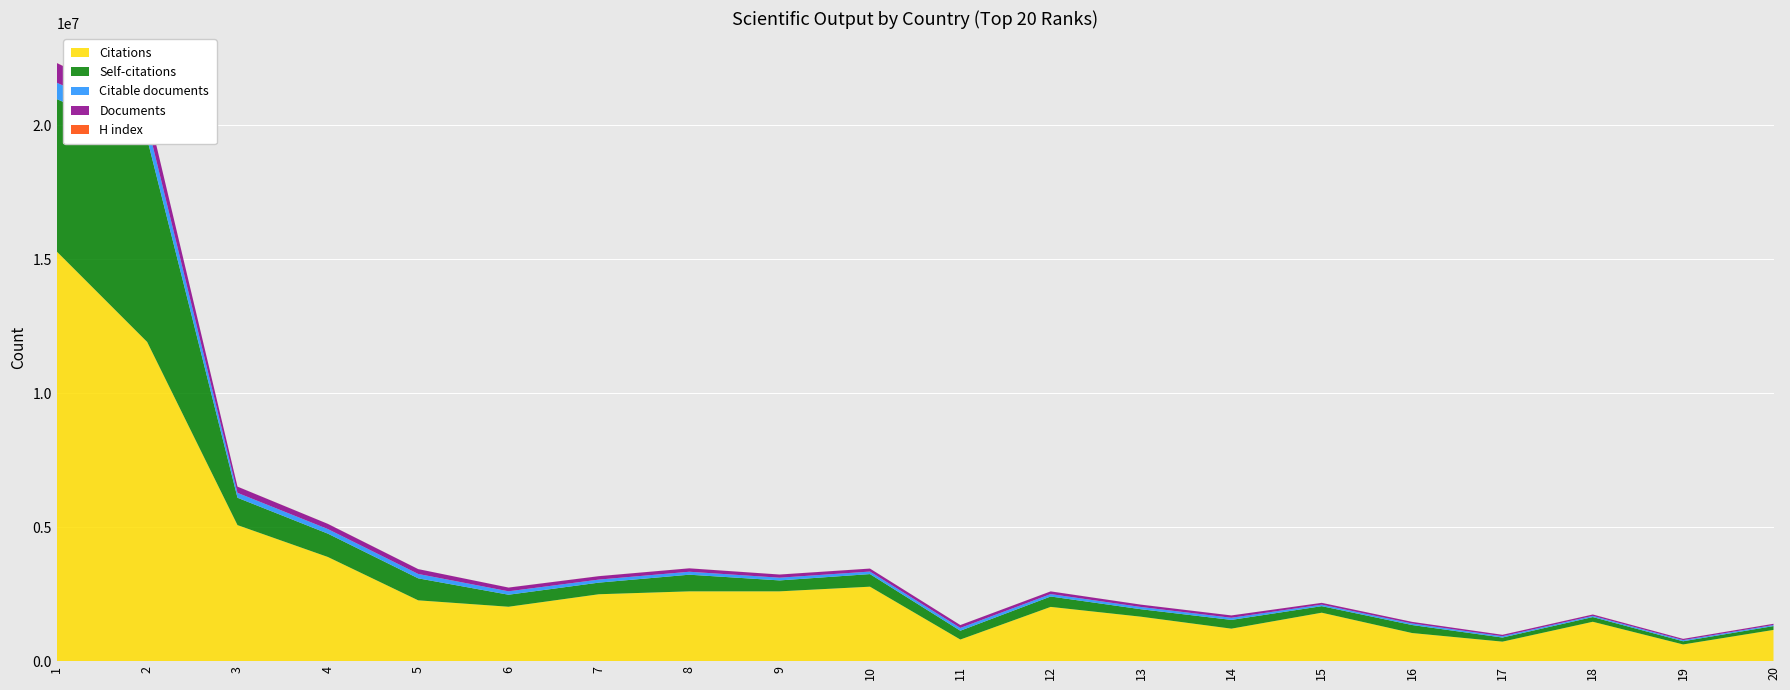

Reading right to left, transcribe all the data shown in this chart.

Citations: 1164854	622925	1469167	727707	1049004	1807785	1212237	1658163	2024512	805933	2778697	2604913	2604451	2496704	2030240	2269208	3887283	5076627	11912709	15285806
Self-citations: 143330	118916	175401	152866	298884	243746	326578	278292	387792	329237	469818	407826	621480	433573	448296	820765	870758	1020589	7581500	5689798
Citable documents: 40147	42505	44883	49136	57603	57412	80310	84066	90504	103956	94758	101679	110275	113418	127871	163970	171316	183653	593972	610987
Documents: 45276	46677	51054	52965	59763	66054	86387	87348	100325	107163	110748	117383	127015	127123	138633	180438	192871	230806	607183	735118
H index: 1159	601	1291	738	490	1373	789	934	1215	753	1377	1562	1333	1514	1301	858	1690	1928	1333	3051